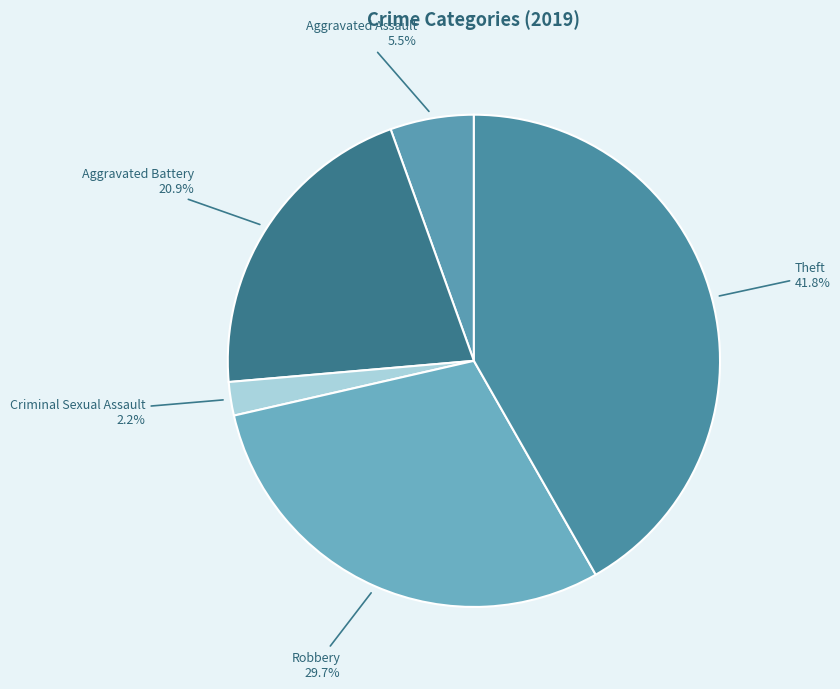

Is there any slice that represents more than half of the pie?

No